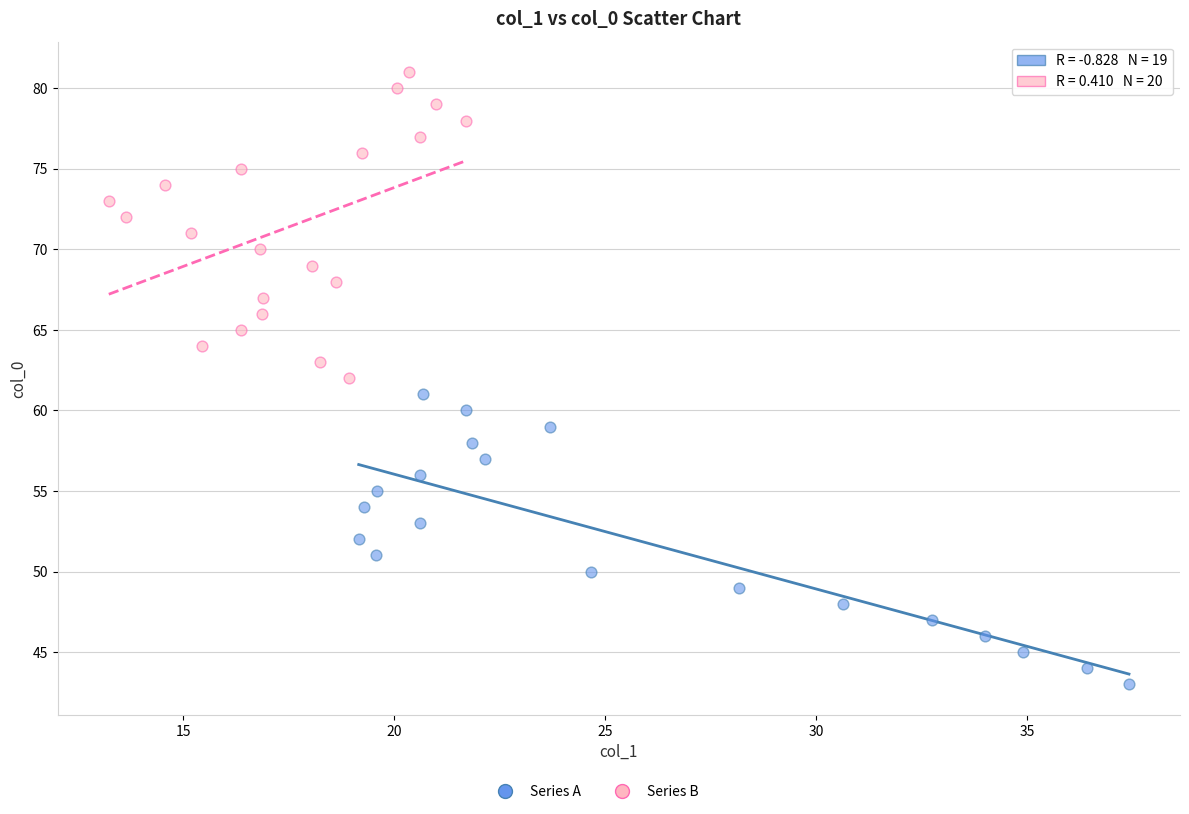

Which series reaches the maximum Y coordinate?

Series B